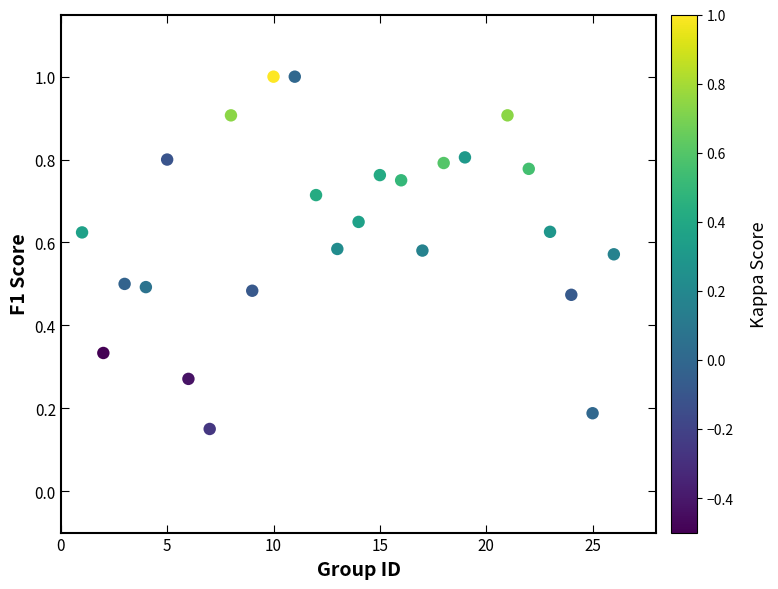

What is the range of X values (max minus min)?

25.0